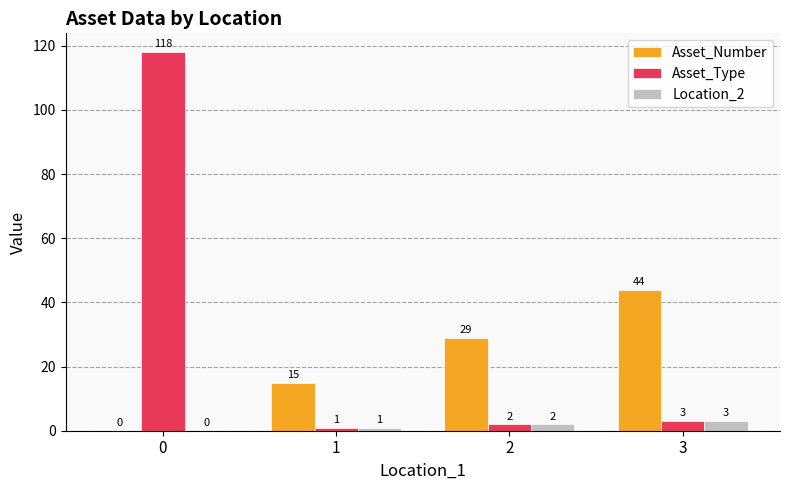

Which series has the largest total across all categories?

Asset_Type